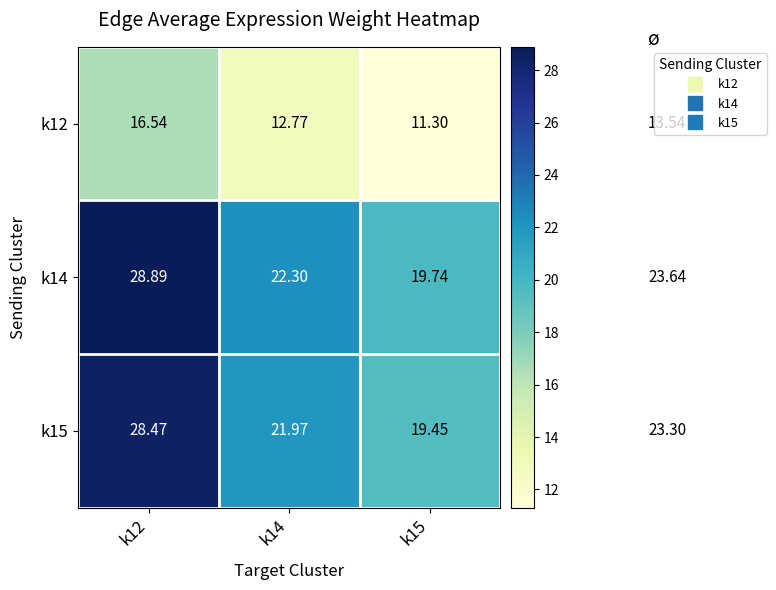

Count the number of data series in this chart.

3